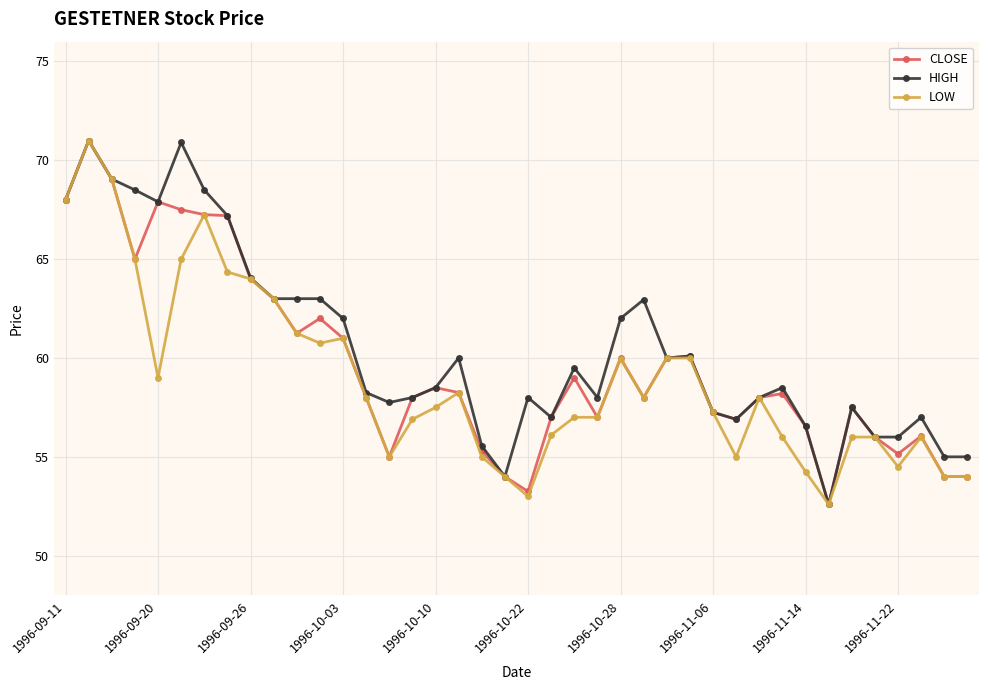

What is the value of the LOW point at the 24th from the left?

57.0